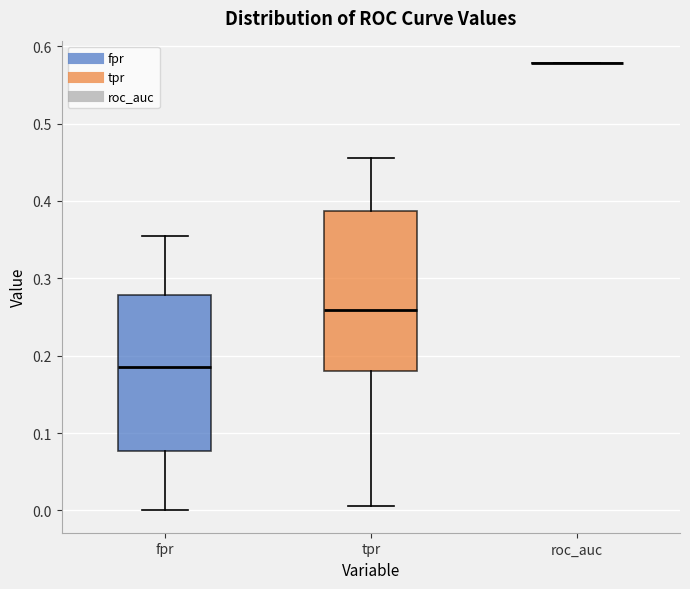

Reading left to right, read every box against the y-axis: the position of its median line, the range the box covers, and the ends of its whiskers. The values are not printed on the chart, so give them approximately, as read against the axis.

fpr: median 0.19, box 0.08 to 0.28, whiskers 0.00 to 0.35
tpr: median 0.26, box 0.18 to 0.39, whiskers 0.01 to 0.46
roc_auc: box collapsed to a line at 0.58, whiskers 0.58 to 0.58